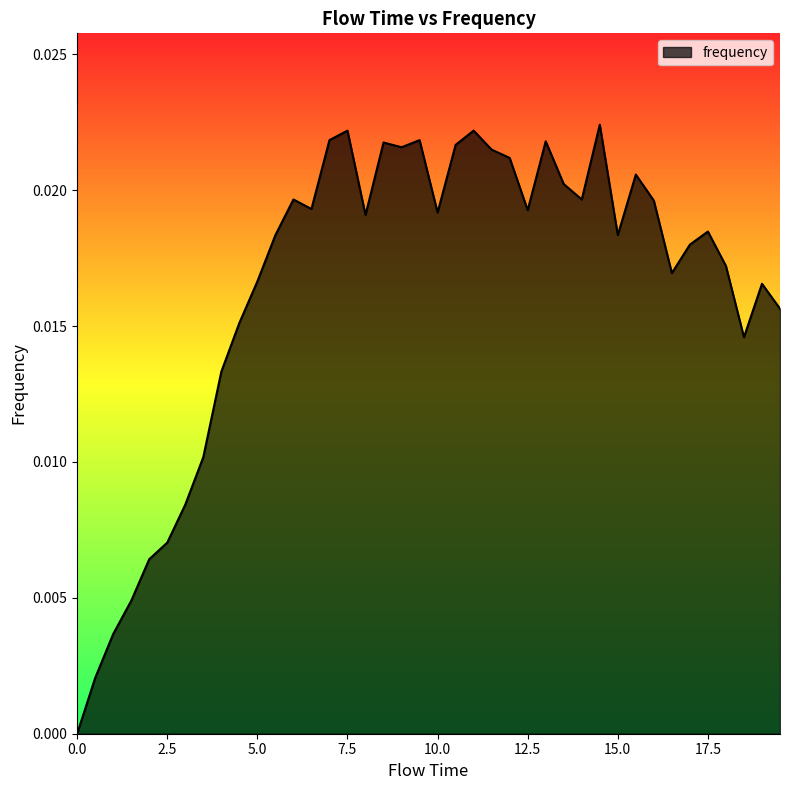

True or false: the data has more than 2 interior local peaks.

True